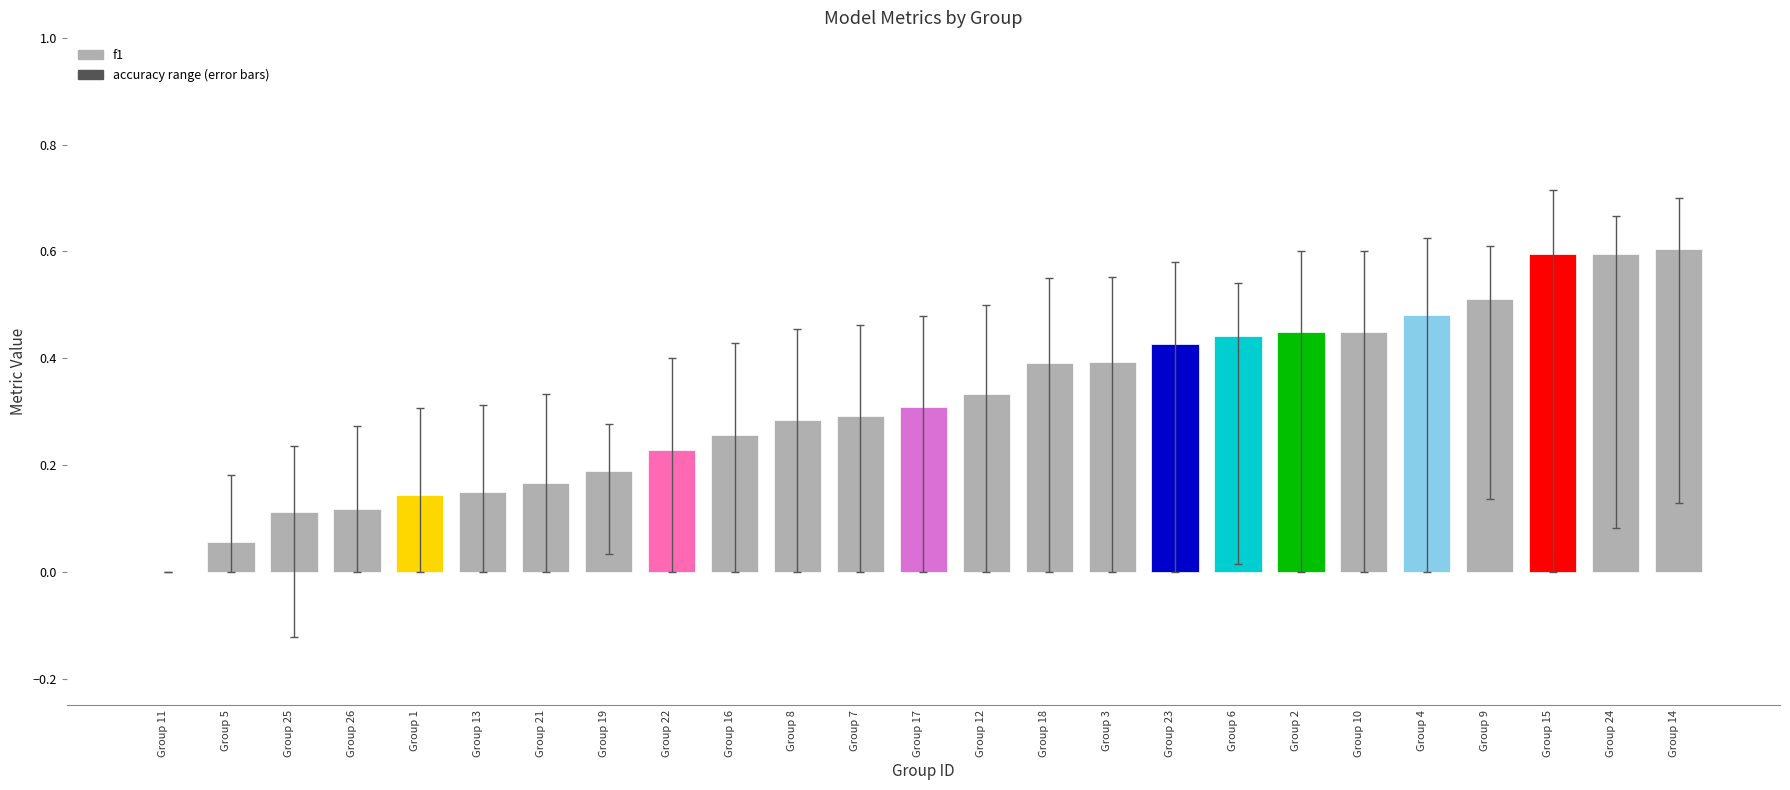

True or false: the data shows 0.3 at Group 16.

True